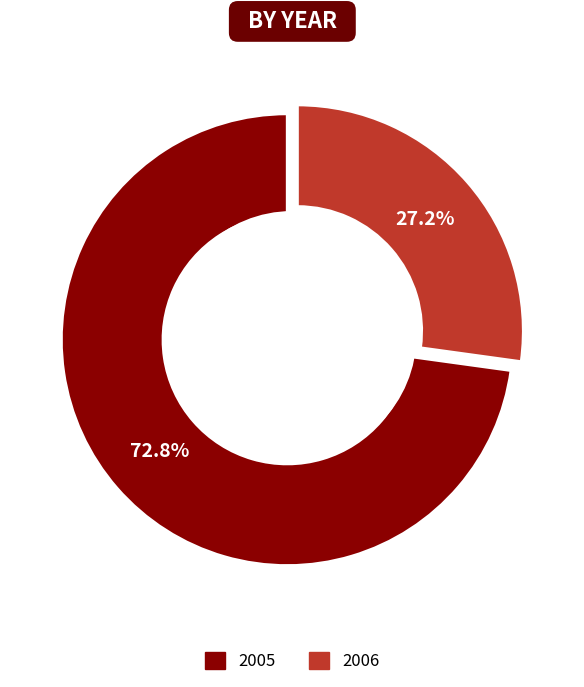

Between 2005 and 26, which is larger?

2005